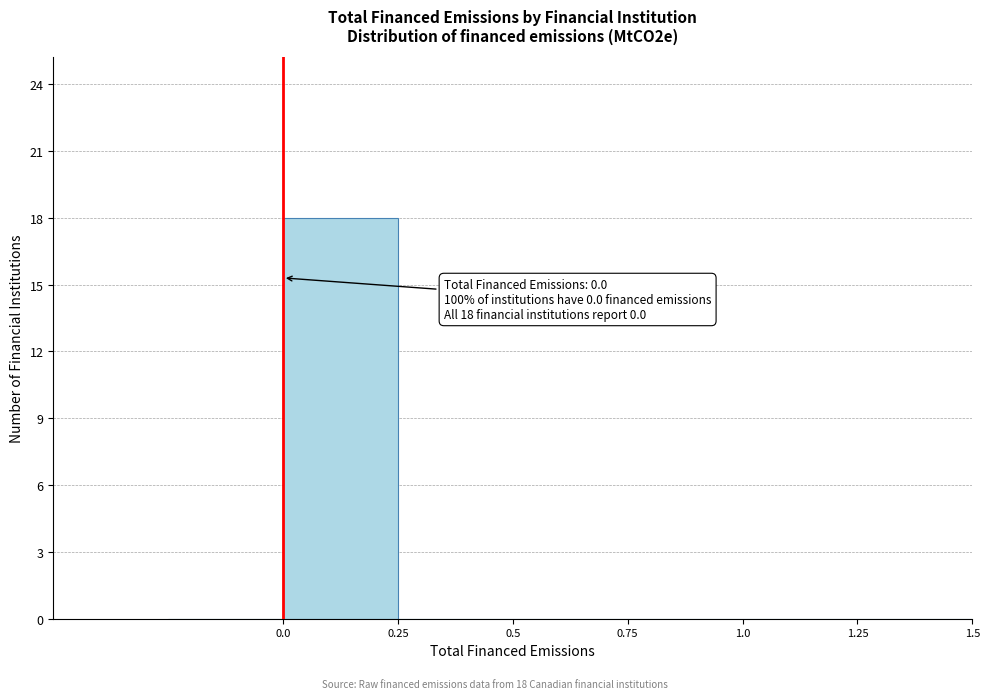

Over which range of the x-axis is the bar tallest?

0.00 to 0.25